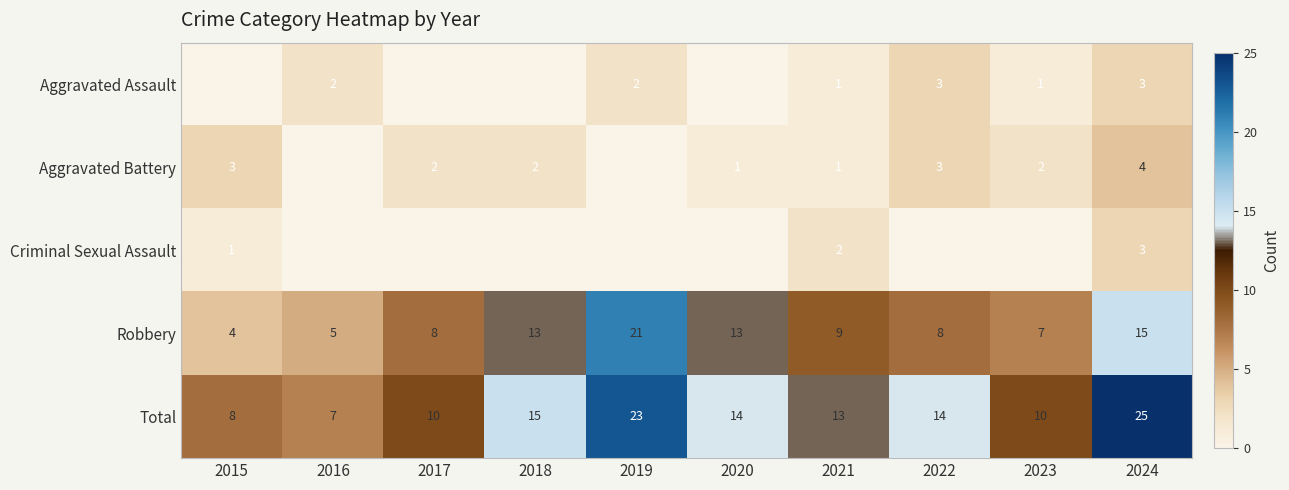

What is the sum of the Robbery values at 2015 and 2017?

12